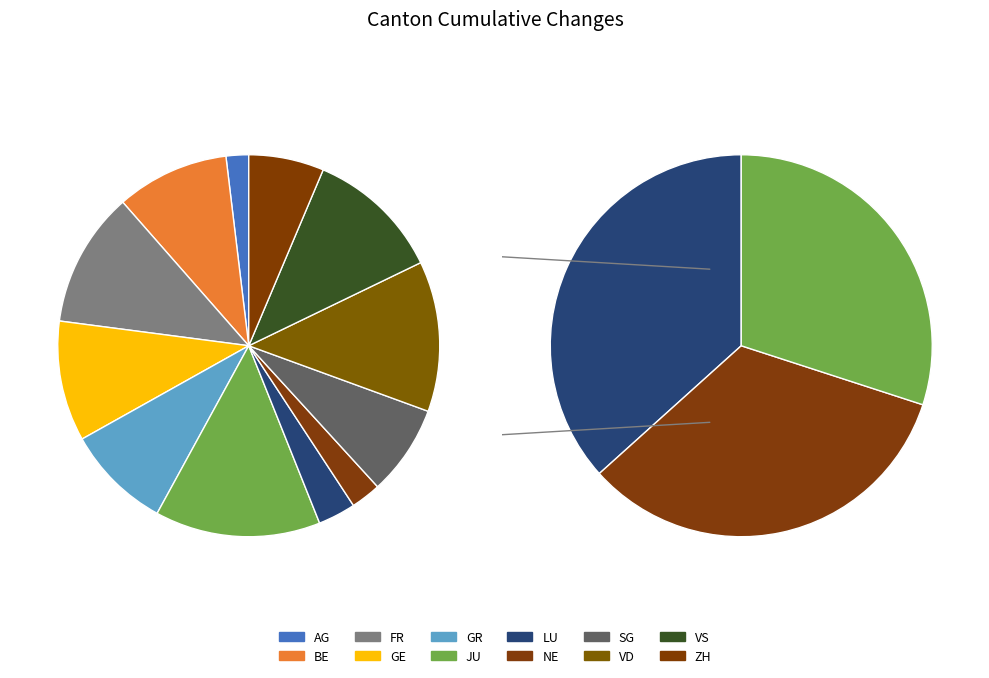

To the nearest percent, what percentage of the pie is GE?

10%